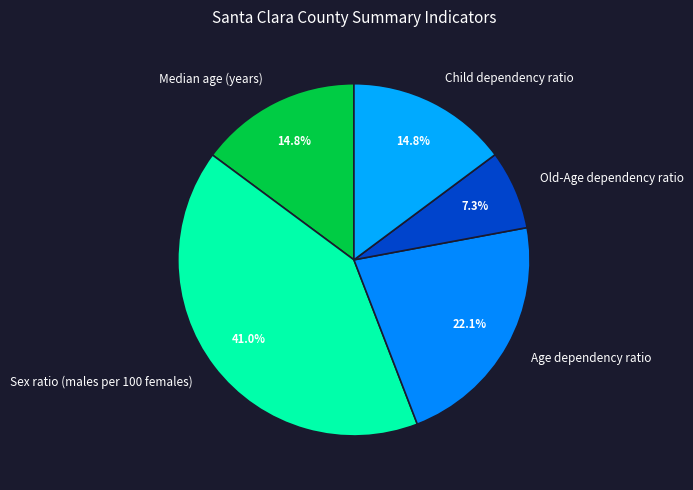

Approximately how many times larger is the value at Median age (years) compared to Old-Age dependency ratio?

2.0